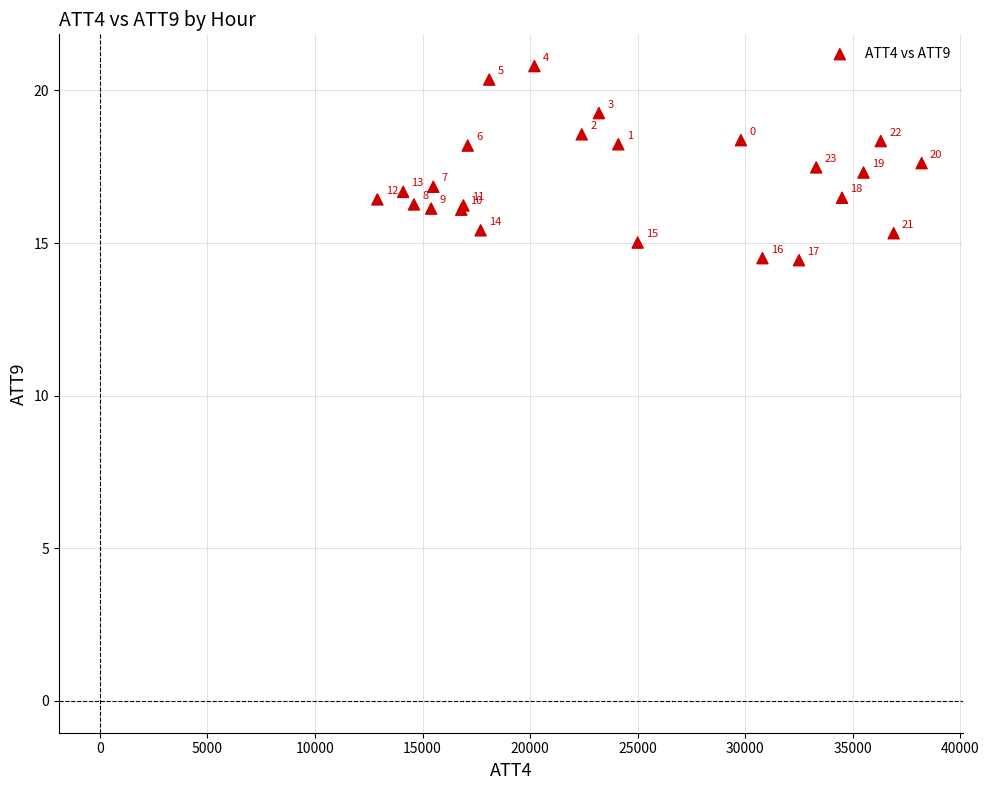

What Y value in the scatter plot is closest to 17?

16.8